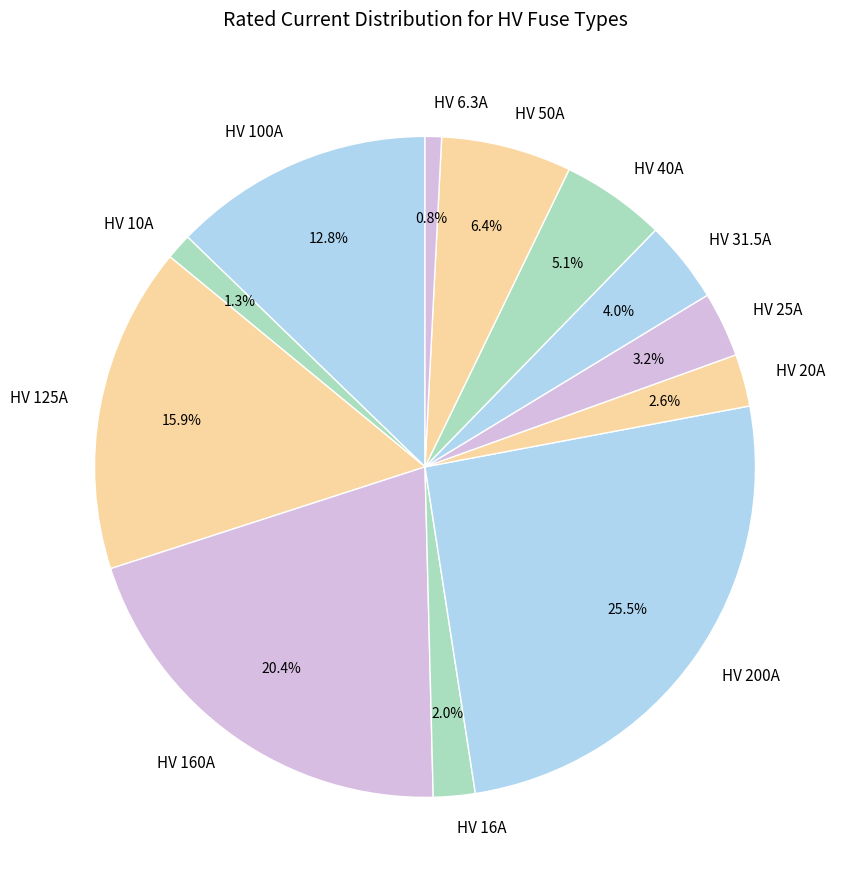

Is it true that HV 10A is 1% of the pie?

True